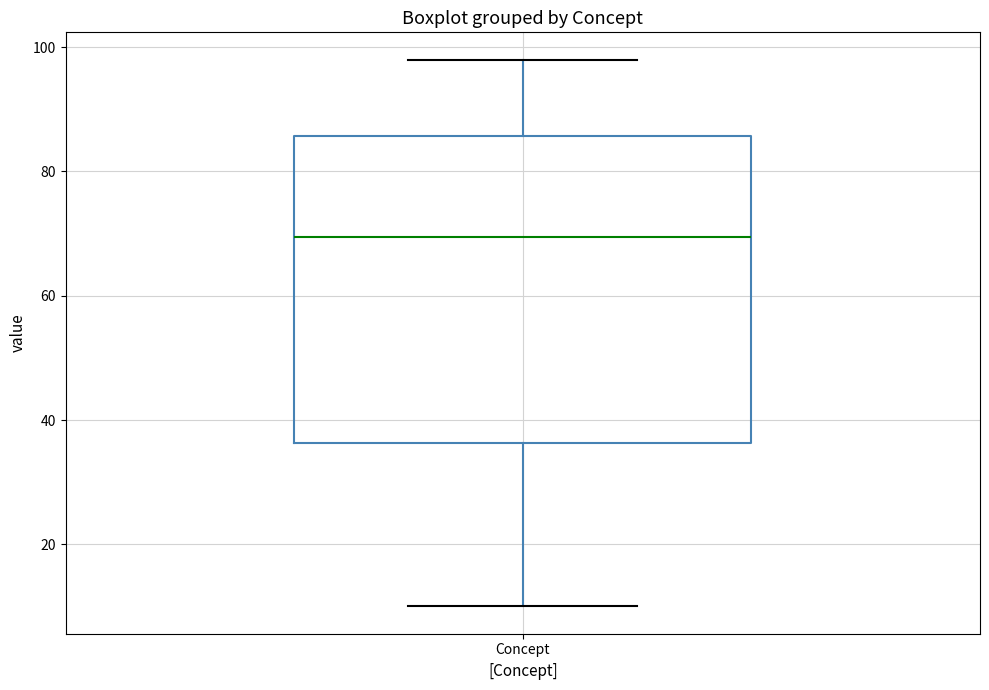

Where is the upper edge of the box for Concept on the y-axis? The values are not printed on the chart, so give them approximately, as read against the axis.

86